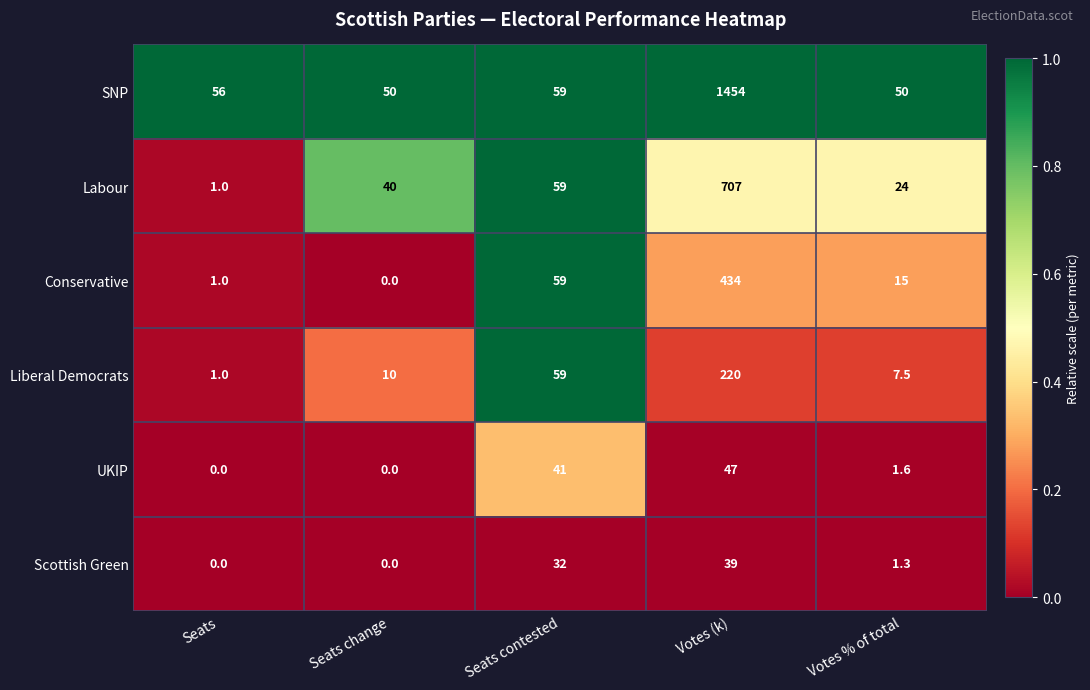

Which series has the largest total across all categories?

SNP